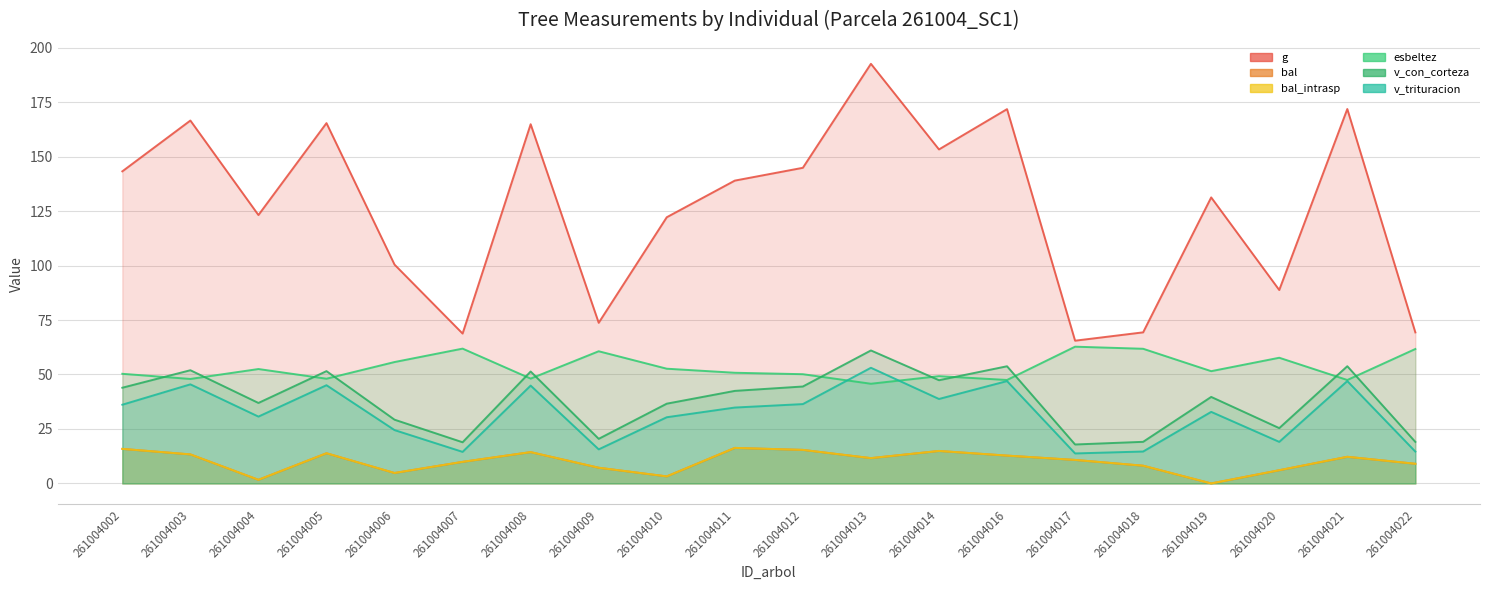

Where is the first local minimum for v_con_corteza?

261004004